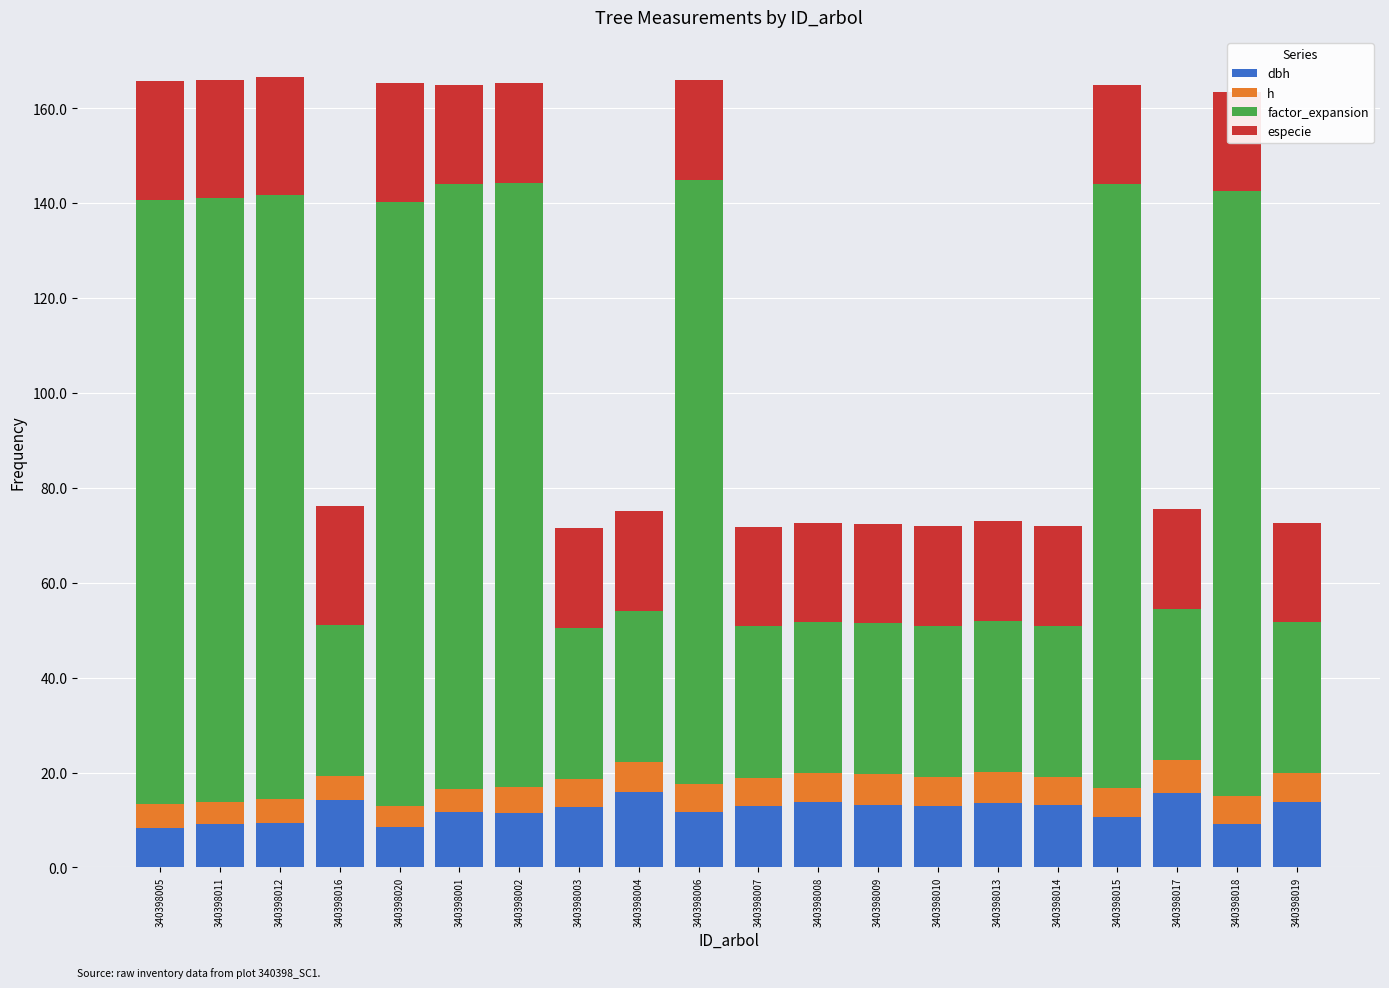

The h series shows 6.0 at 340398007. True or false?

True